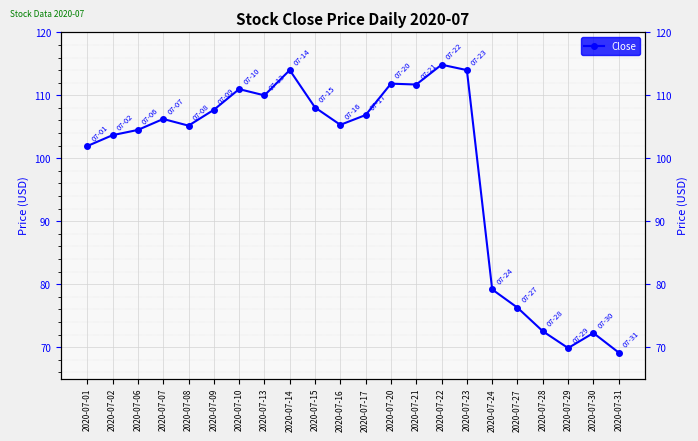

At which category does the chart reach its minimum across all series?

2020-07-31